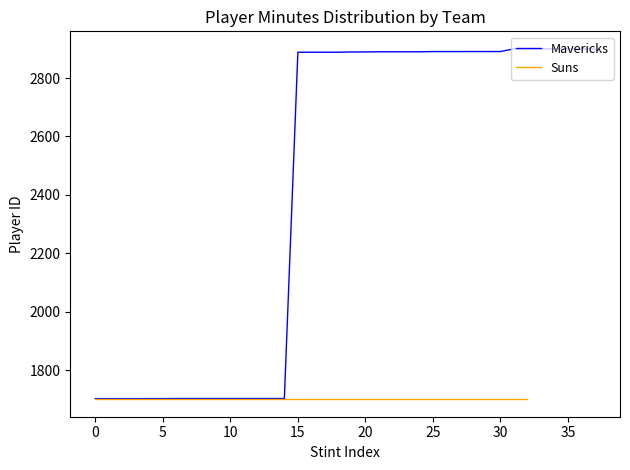

What is the lowest value of the Mavericks series?

1702.0